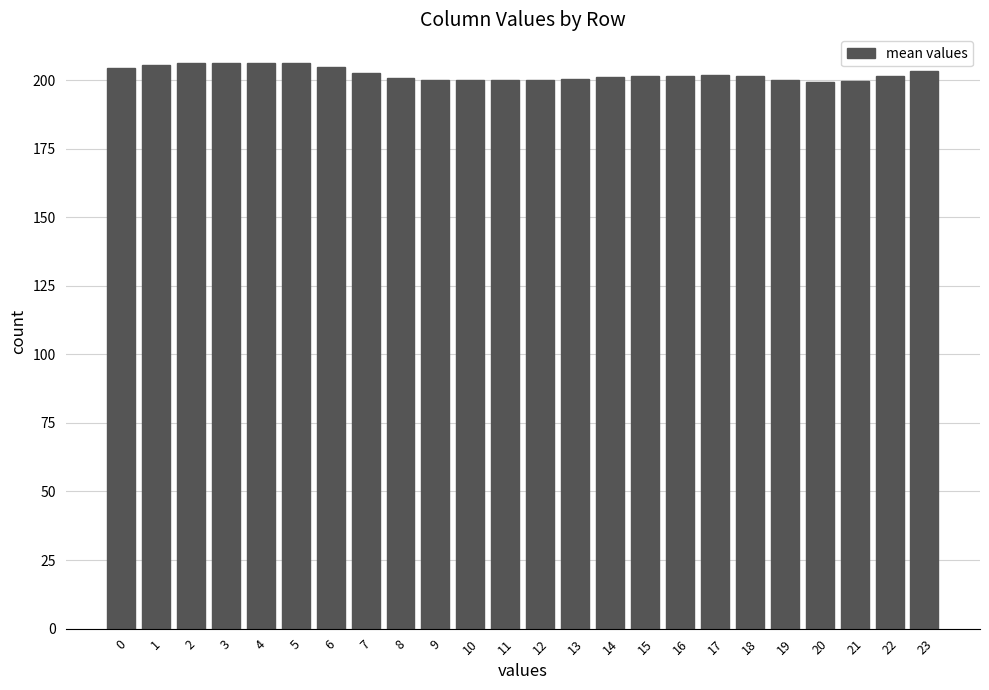

Are the bars horizontal?

No